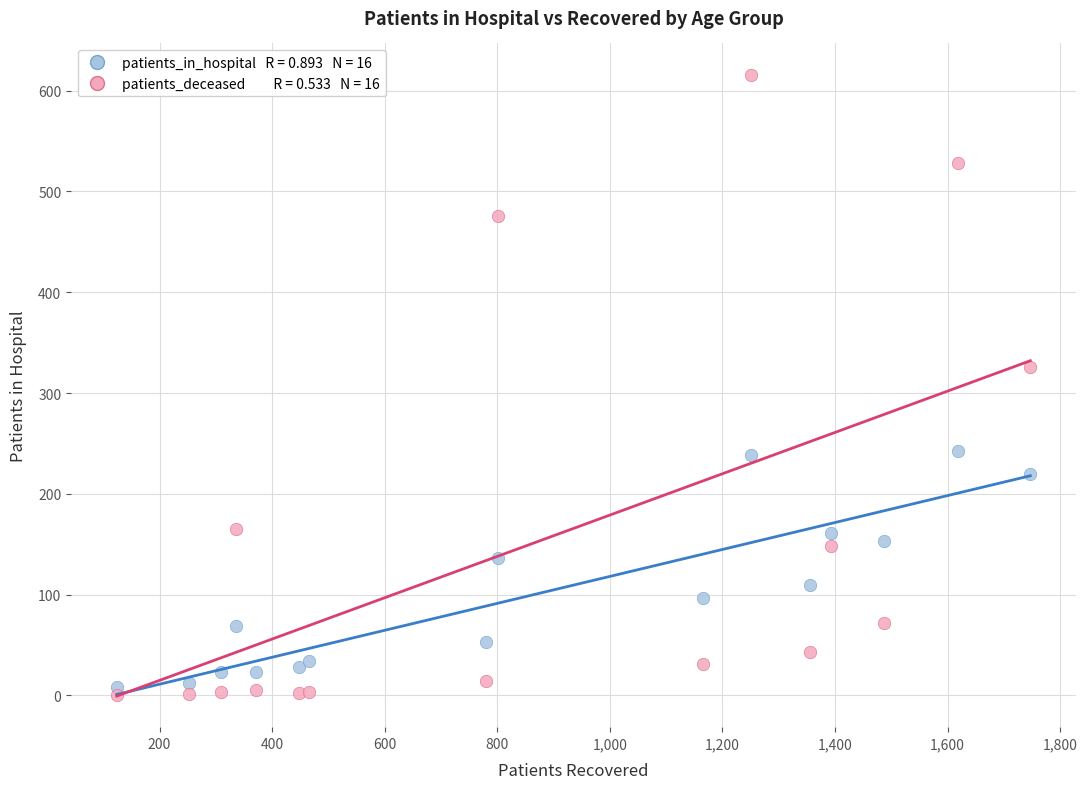

Across all series, what Y value is closest to 308?

326